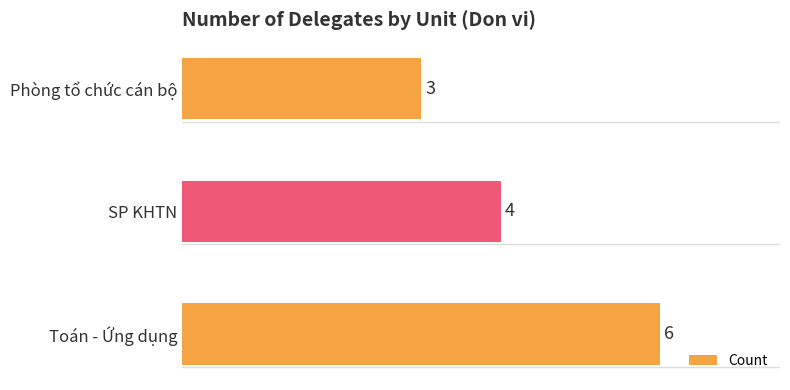

Are the bars grouped side by side (vs. stacked)?

No